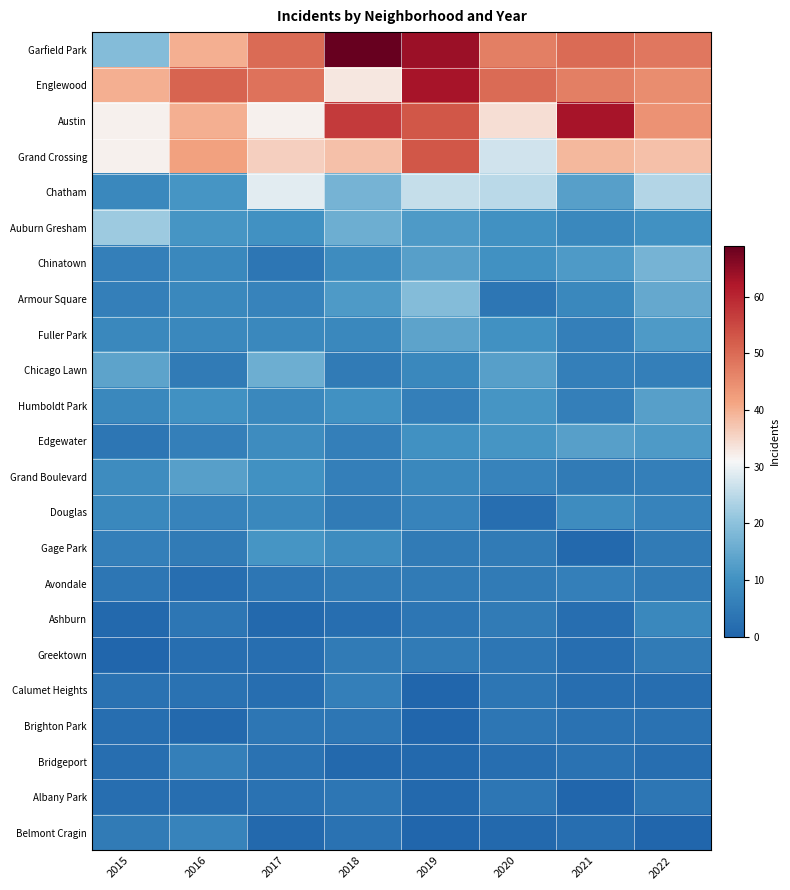

Reading left to right, list all the values displayed in this chart.

Garfield Park: 2015=19	2016=40	2017=50	2018=69	2019=64	2020=47	2021=50	2022=48
Englewood: 2015=40	2016=51	2017=49	2018=33	2019=63	2020=50	2021=47	2022=45
Austin: 2015=32	2016=40	2017=32	2018=57	2019=53	2020=34	2021=63	2022=44
Grand Crossing: 2015=32	2016=42	2017=36	2018=38	2019=53	2020=27	2021=39	2022=38
Chatham: 2015=8	2016=11	2017=29	2018=17	2019=26	2020=25	2021=13	2022=24
Auburn Gresham: 2015=22	2016=11	2017=10	2018=16	2019=12	2020=10	2021=8	2022=10
Chinatown: 2015=6	2016=8	2017=4	2018=9	2019=13	2020=10	2021=12	2022=17
Armour Square: 2015=6	2016=8	2017=7	2018=12	2019=19	2020=4	2021=8	2022=15
Fuller Park: 2015=8	2016=8	2017=8	2018=8	2019=14	2020=10	2021=6	2022=12
Chicago Lawn: 2015=14	2016=5	2017=16	2018=5	2019=8	2020=13	2021=6	2022=6
Humboldt Park: 2015=8	2016=10	2017=8	2018=10	2019=6	2020=11	2021=6	2022=13
Edgewater: 2015=4	2016=6	2017=9	2018=6	2019=10	2020=11	2021=13	2022=12
Grand Boulevard: 2015=9	2016=13	2017=10	2018=6	2019=8	2020=7	2021=5	2022=6
Douglas: 2015=8	2016=7	2017=8	2018=5	2019=7	2020=2	2021=9	2022=7
Gage Park: 2015=6	2016=5	2017=11	2018=9	2019=5	2020=5	2021=1	2022=5
Avondale: 2015=4	2016=2	2017=4	2018=5	2019=5	2020=5	2021=6	2022=5
Ashburn: 2015=1	2016=4	2017=1	2018=2	2019=4	2020=5	2021=2	2022=8
Greektown: 2015=0	2016=2	2017=2	2018=5	2019=5	2020=4	2021=2	2022=5
Calumet Heights: 2015=3	2016=3	2017=2	2018=6	2019=0	2020=4	2021=2	2022=2
Brighton Park: 2015=2	2016=1	2017=4	2018=4	2019=0	2020=4	2021=3	2022=3
Bridgeport: 2015=2	2016=6	2017=3	2018=1	2019=1	2020=2	2021=3	2022=2
Albany Park: 2015=2	2016=2	2017=3	2018=4	2019=1	2020=4	2021=0	2022=4
Belmont Cragin: 2015=5	2016=7	2017=1	2018=3	2019=0	2020=1	2021=2	2022=0